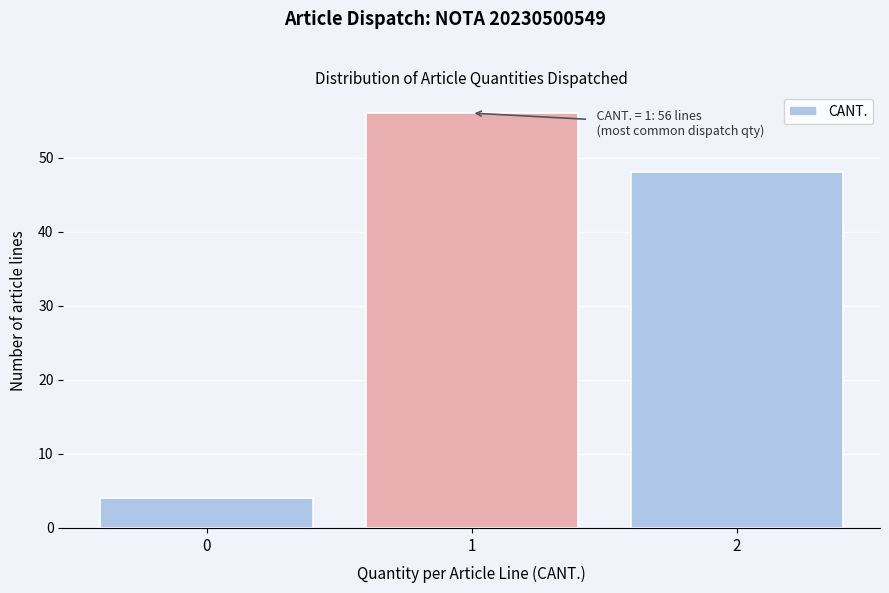

Reading right to left, extract all data points from this chart.

48	56	4